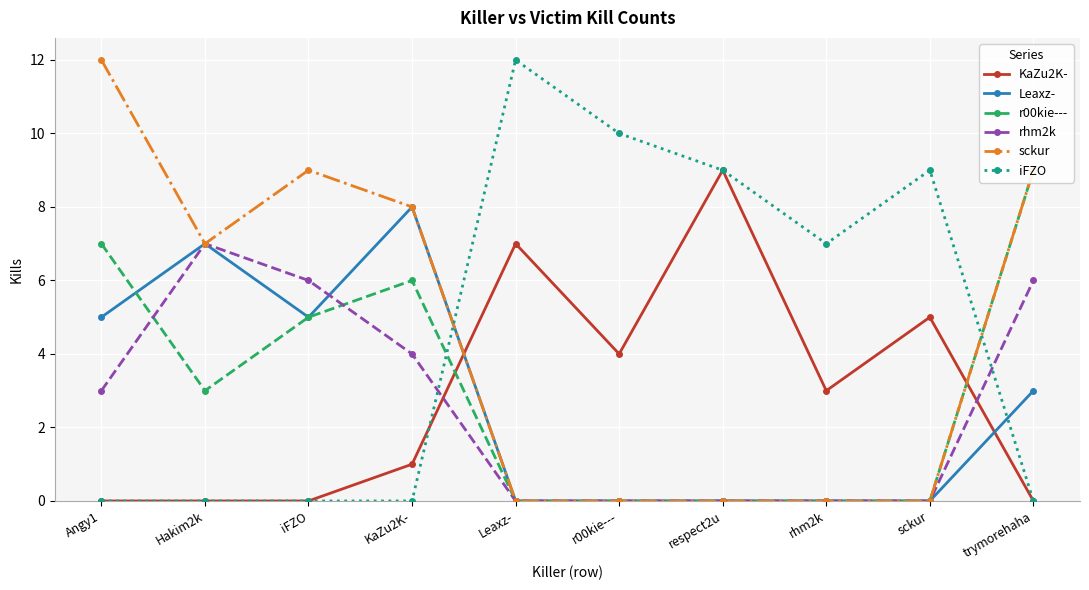

True or false: iFZO has more than 2 points higher than both neighbors.

False